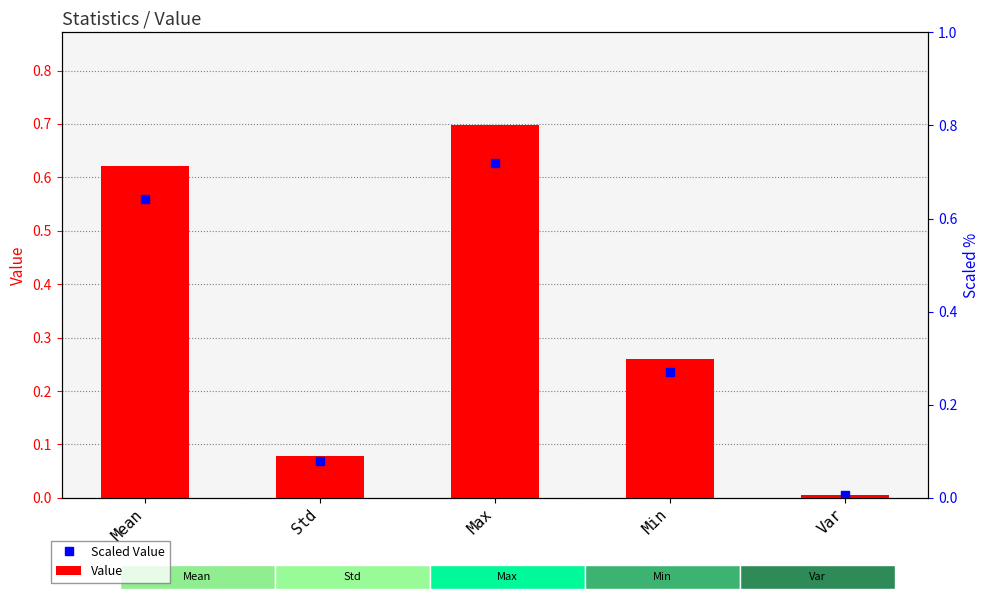

Are the bars grouped side by side (vs. stacked)?

No